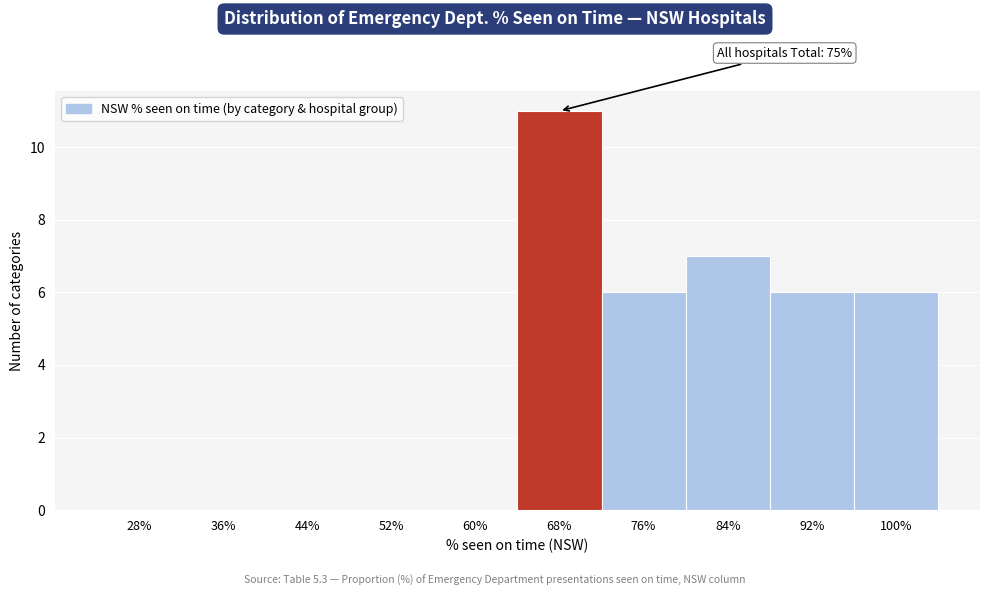

Reading left to right, transcribe all the data shown in this chart.

28%=0	36%=0	44%=0	52%=0	60%=0	68%=11	76%=6	84%=7	92%=6	100%=6